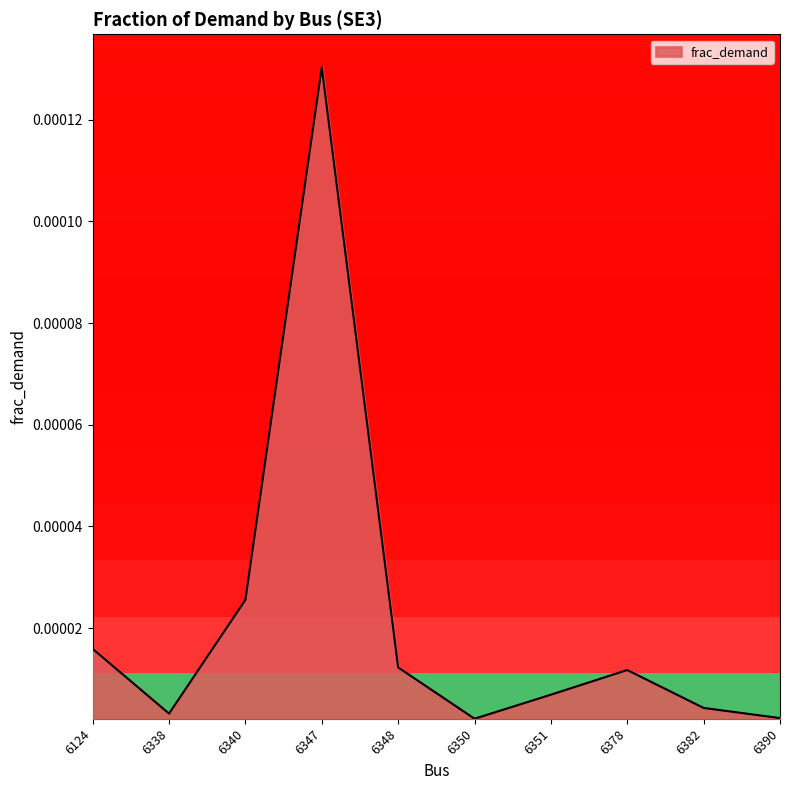

The value at 6350 is 0.0. True or false?

False